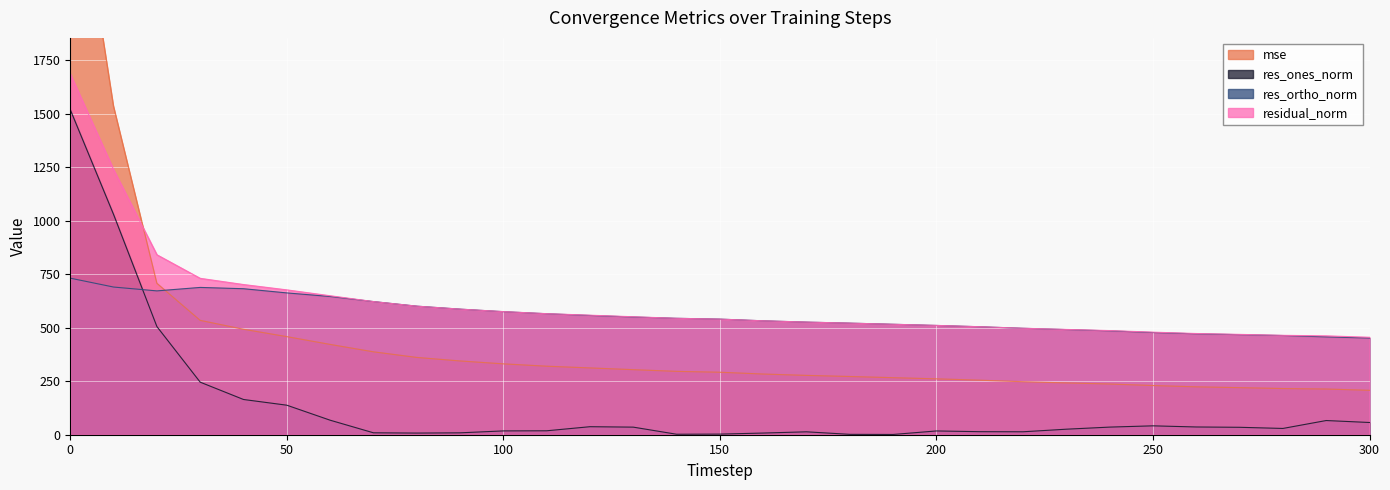

Where is res_ones_norm nearest to the value 760?

20